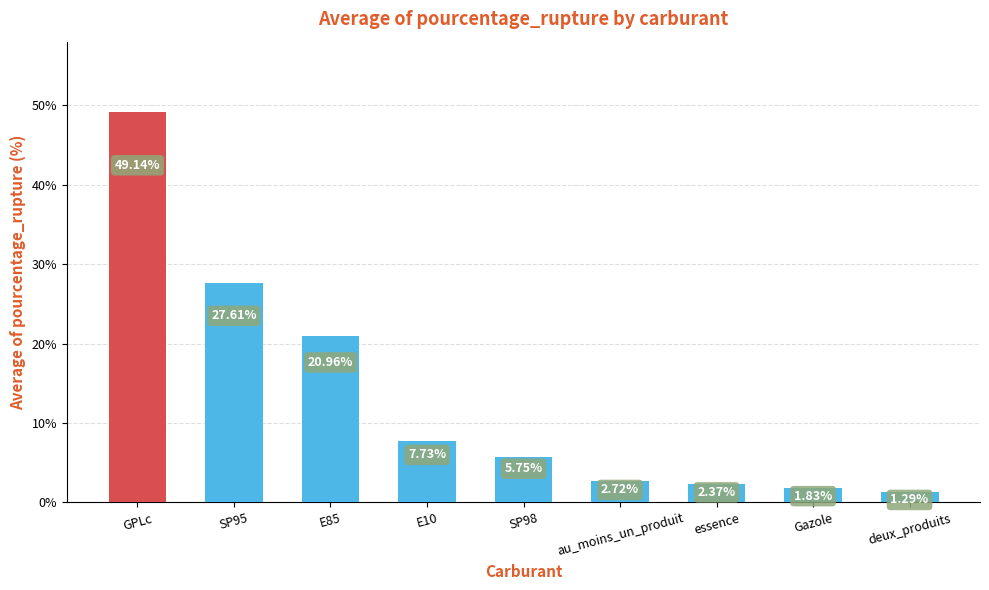

Which label corresponds to the smallest value in the chart?

deux_produits